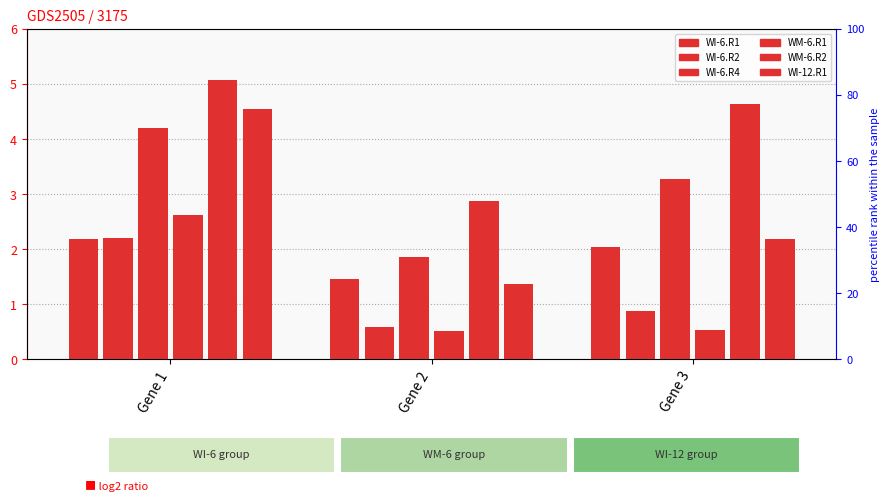

Which has a higher value, Gene 1 or Gene 3?

Gene 1